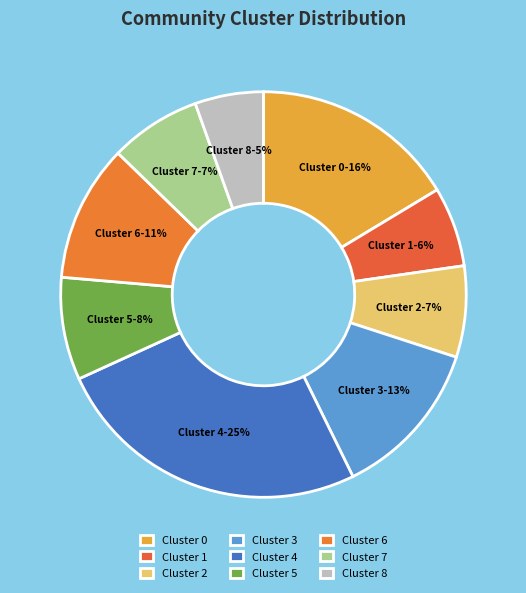

To the nearest percent, what is the combined percentage of Cluster 1 and Cluster 6?

17%